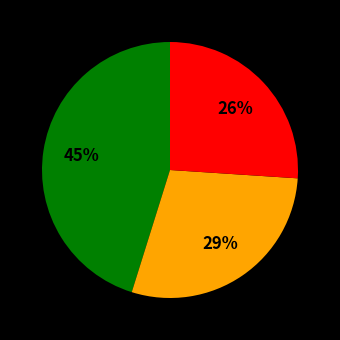

To the nearest percent, what is the average slice percentage?

33%